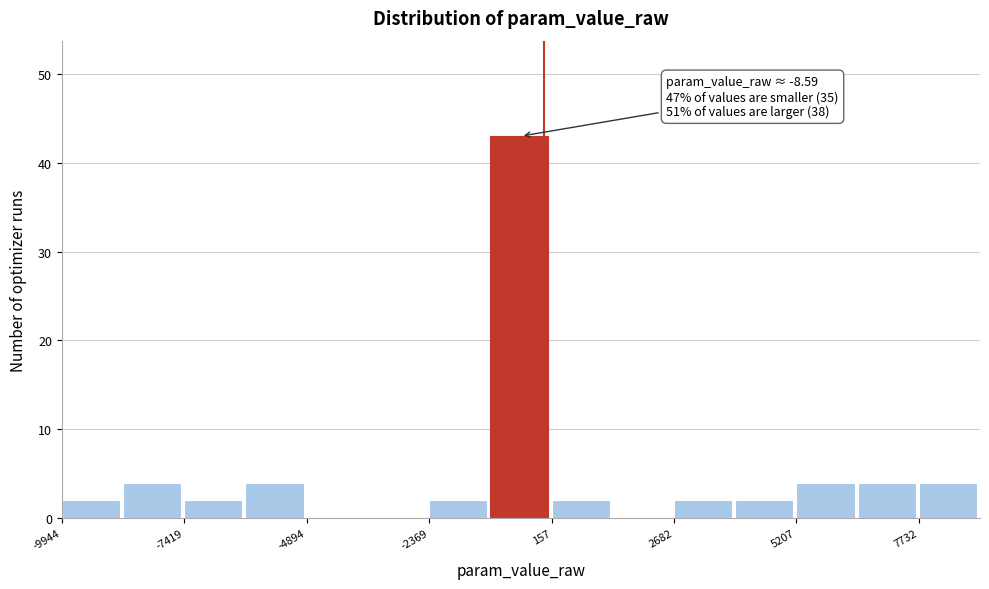

Read against the x-axis, roughly where is the centre of the tallest bar?

-500